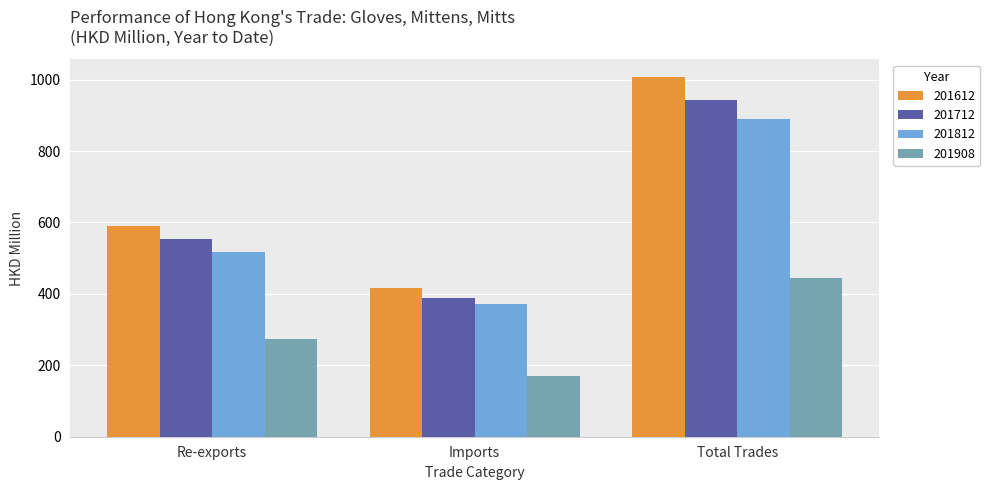

Which category has the highest value in the 201712 series?

Total Trades